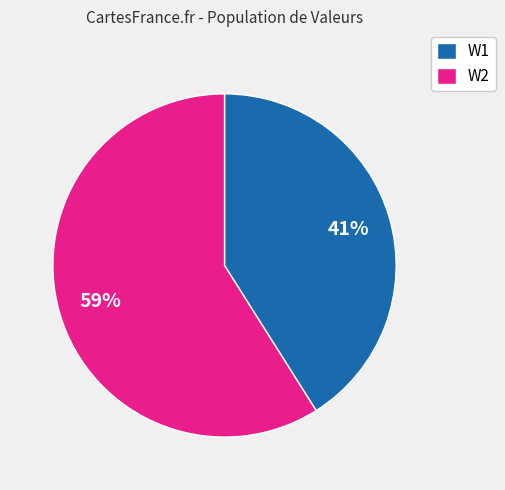

Approximately how many times larger is the value at W2 compared to W1?

1.4